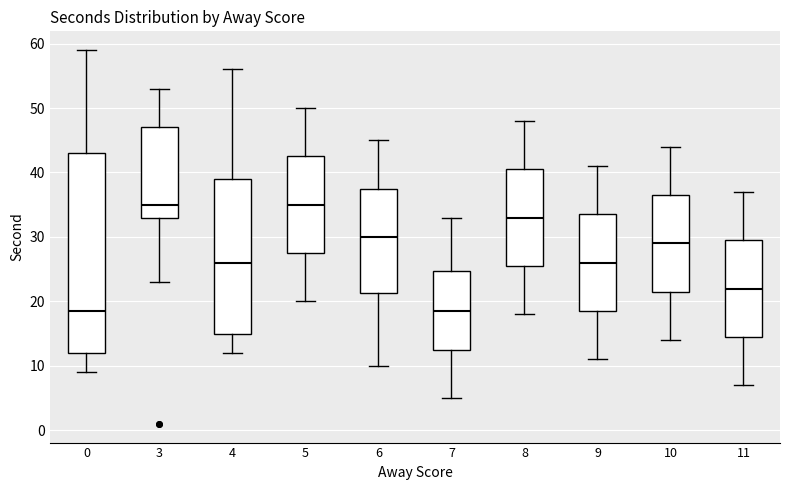

Comparing the boxes themselves (not the whiskers), which one is the tallest?

0